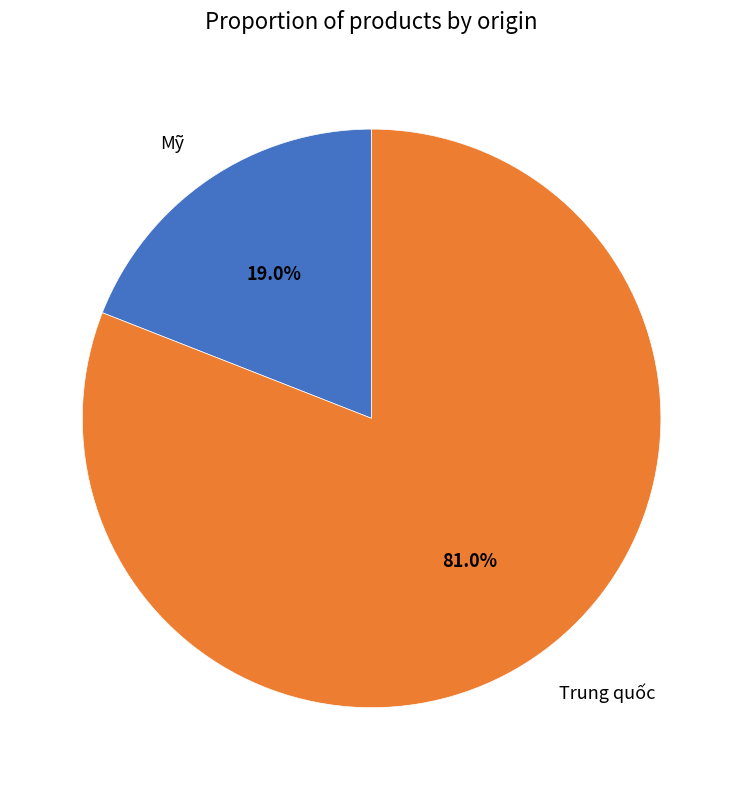

What percentage is the Mỹ slice, to the nearest percent?

19%